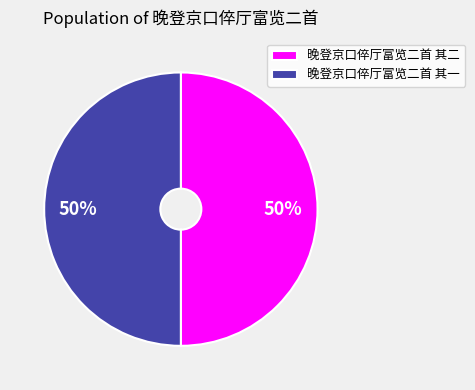

To the nearest percent, what is the average slice percentage?

50%